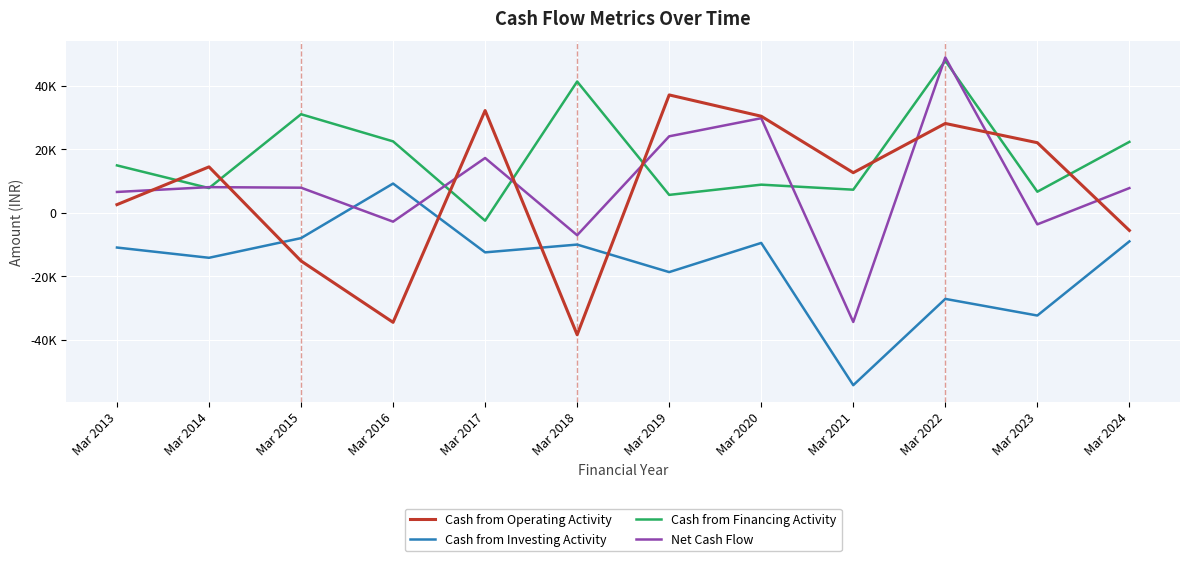

Does the chart have visible grid lines?

Yes